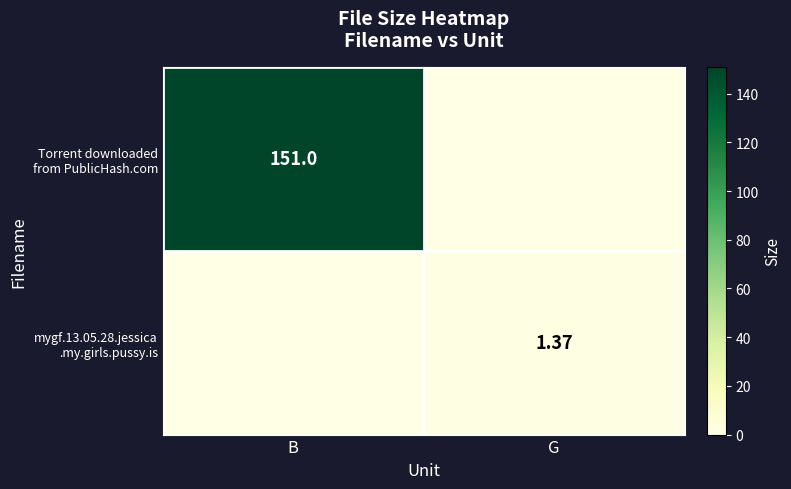

At which category does the chart reach its minimum across all series?

G